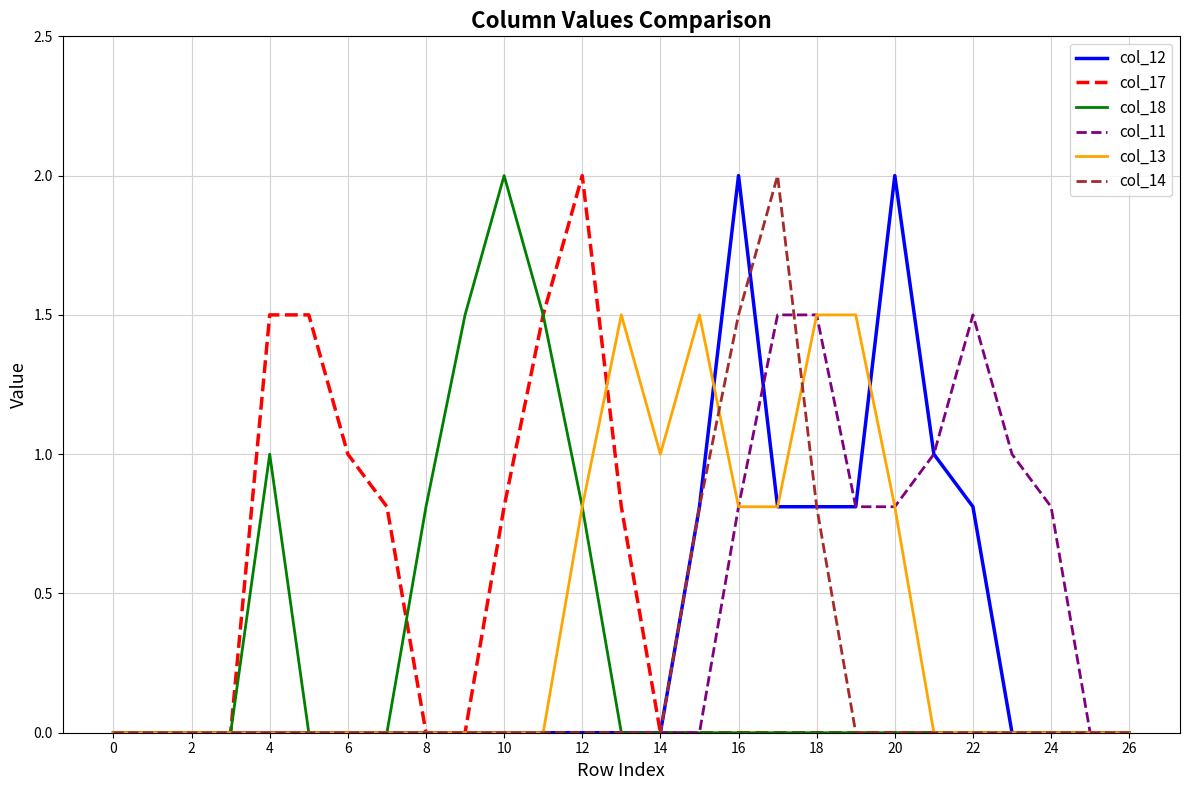

What is the difference between the second highest and second lowest values in the col_12 series?

2.0